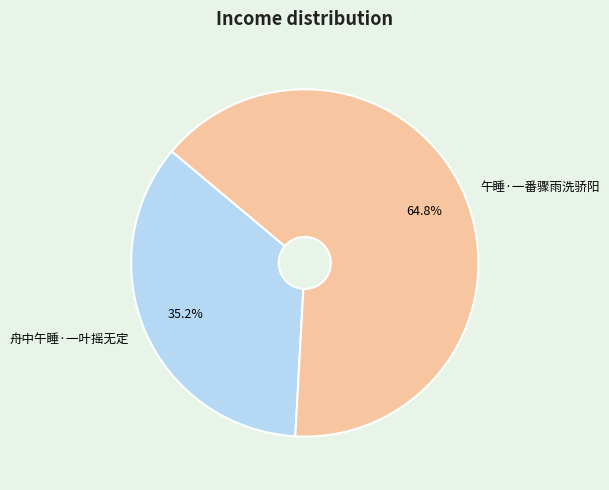

Is it true that 午睡·一番骤雨洗骄阳 is 65% of the pie?

True